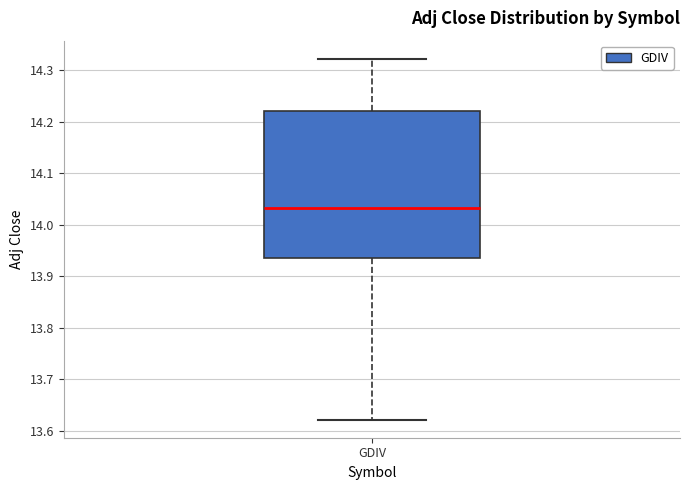

Read this box plot against the y-axis: the position of the median line, the range covered by the box, and the ends of both whiskers. The values are not printed on the chart, so give them approximately, as read against the axis.

median 14.03, box 13.94 to 14.22, whiskers 13.62 to 14.32